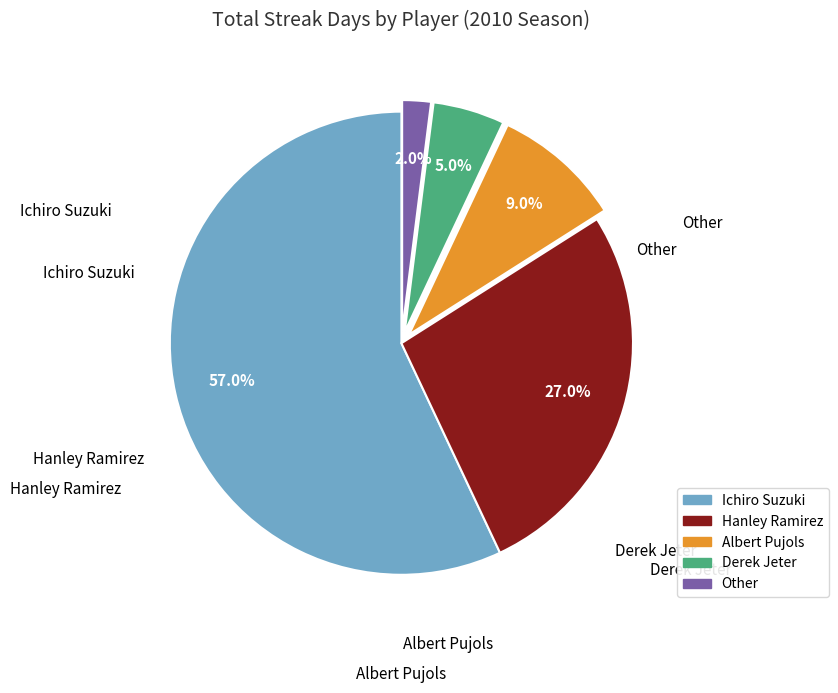

What is the ratio of the value at Hanley Ramirez to the value at Albert Pujols?

3.0